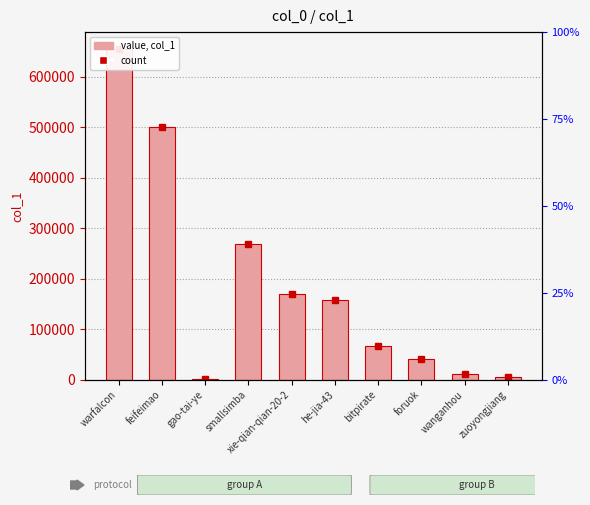

What is the sum of all values?

1876992